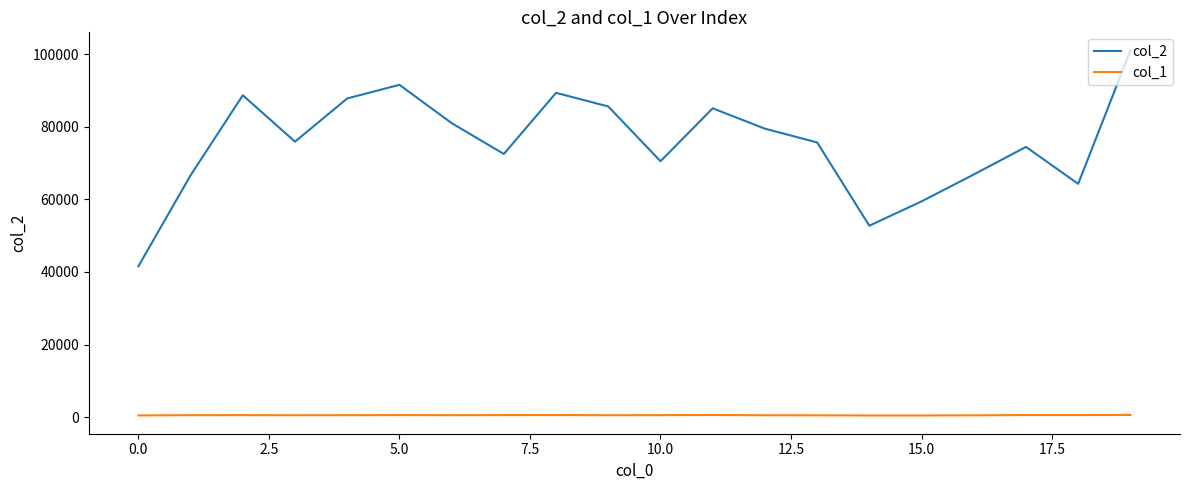

Which series has the widest spread of values?

col_2